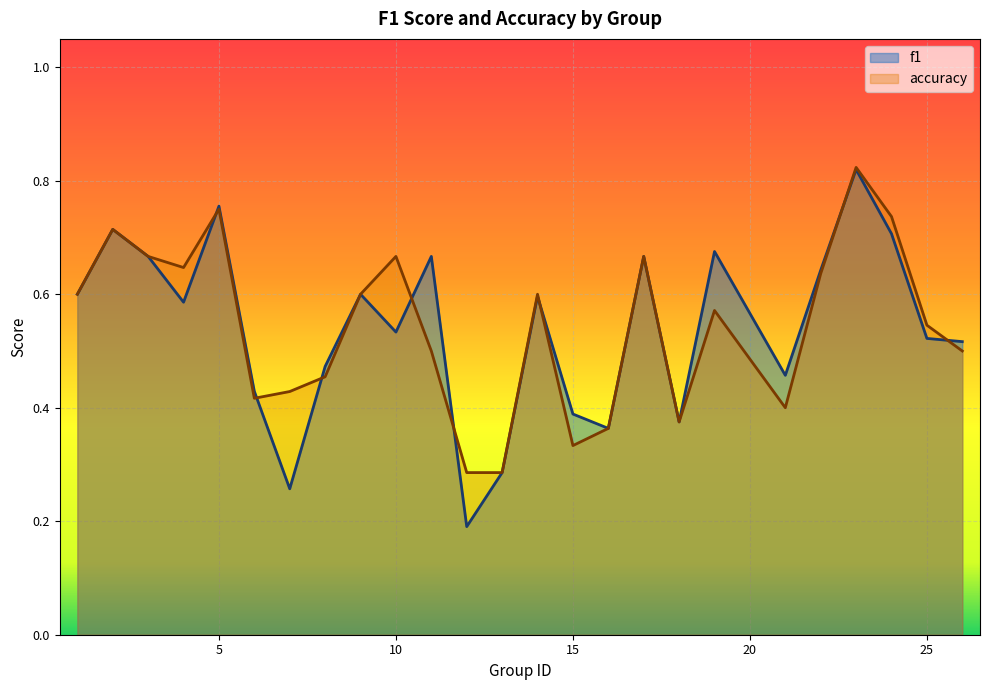

True or false: accuracy has a value of 0.4 at 12.

False